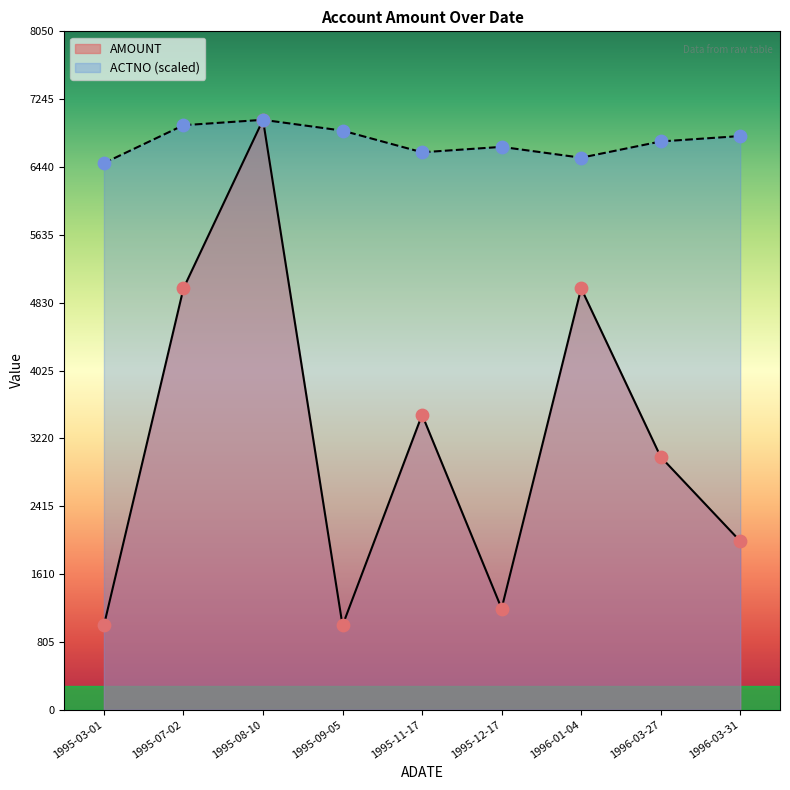

At how many categories does at least one series exceed 5319?

9